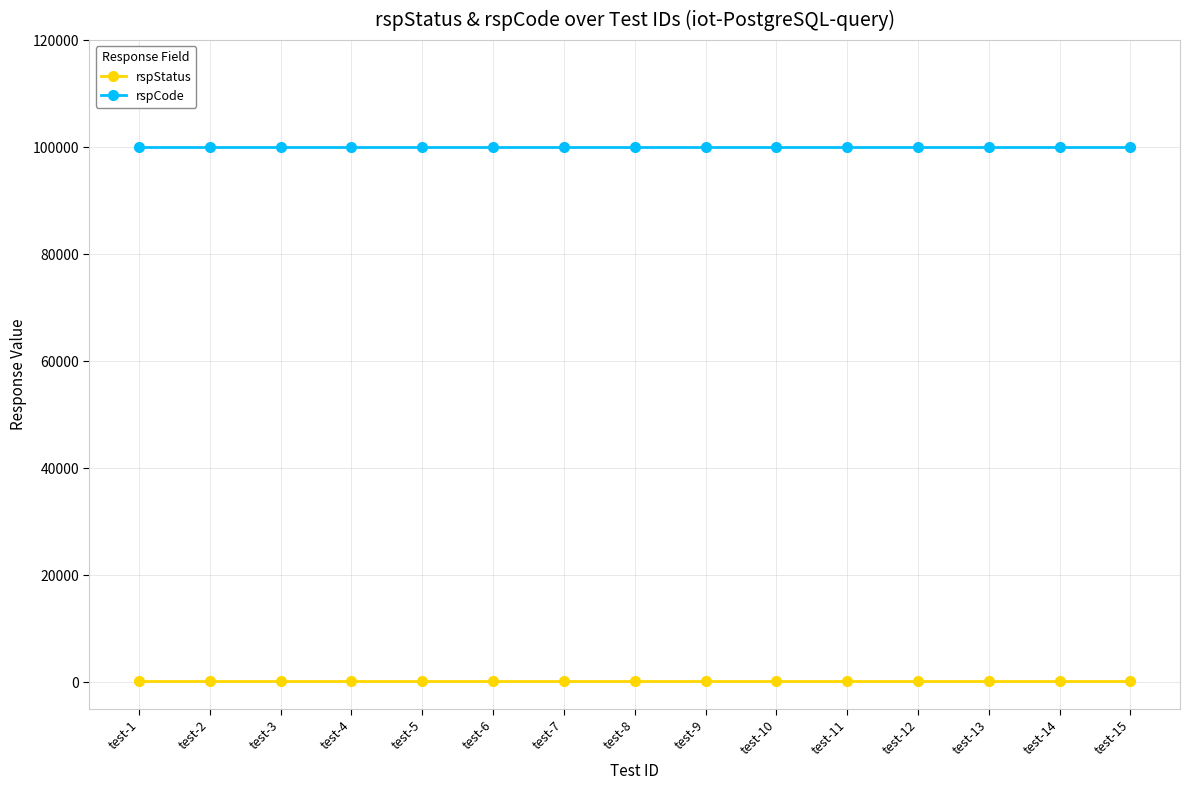

True or false: rspStatus has a value of 200 at test-11.

True